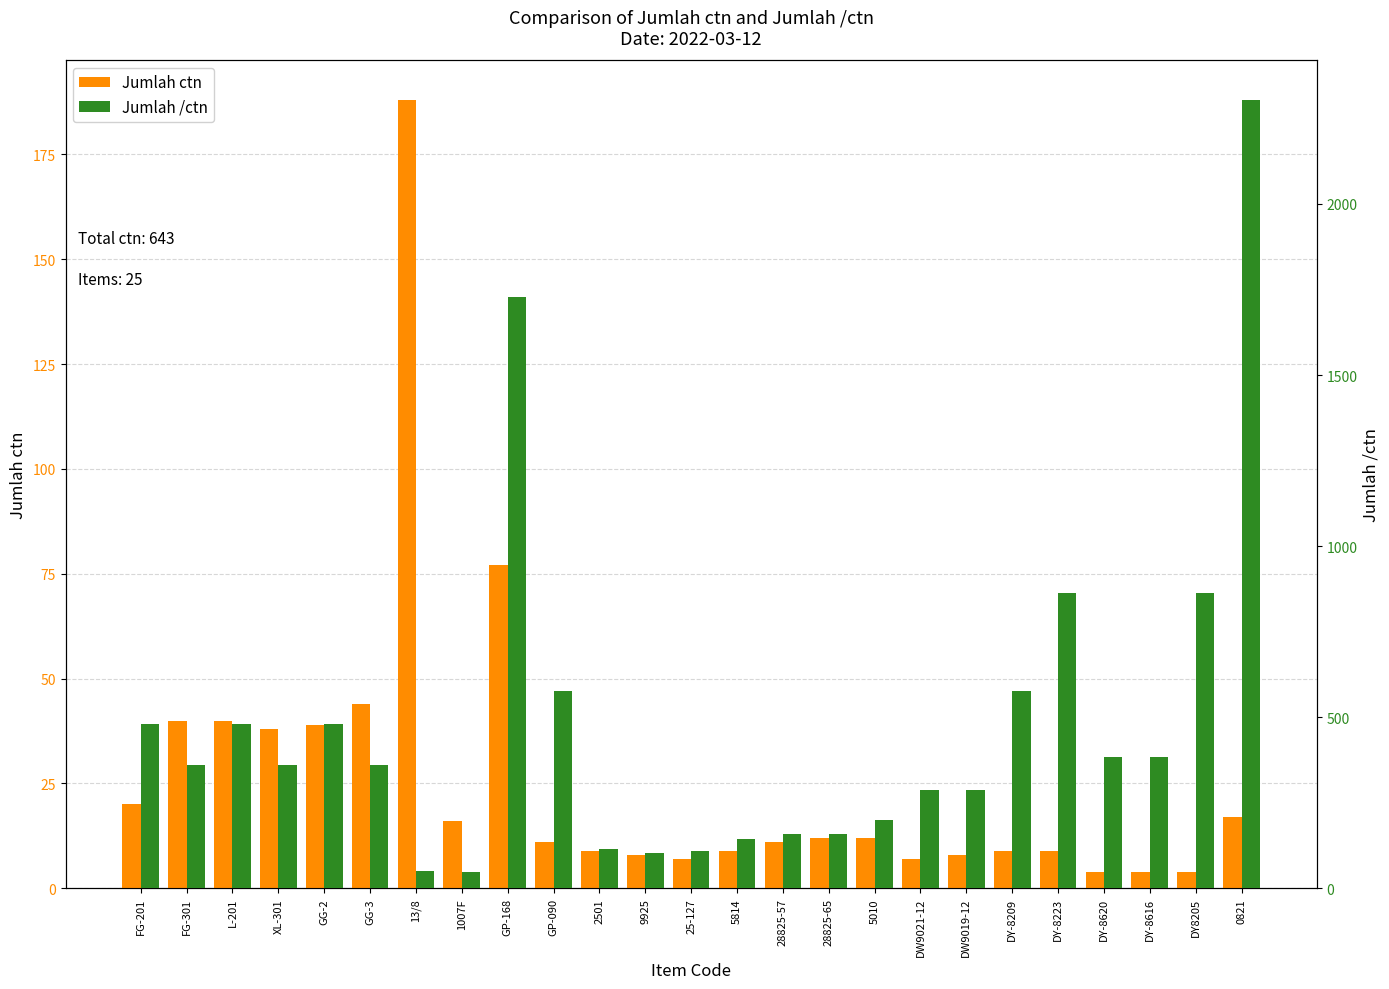

Are the bars horizontal?

No